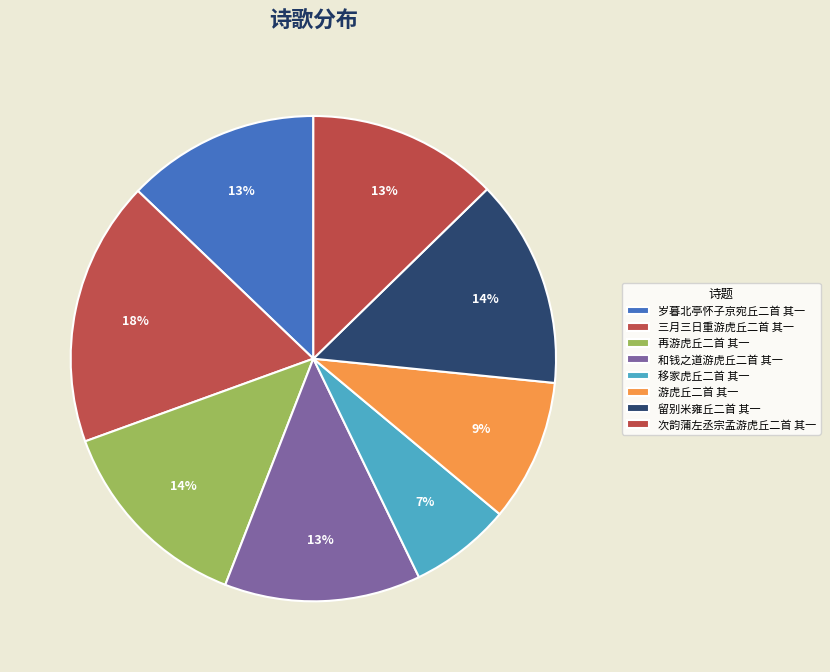

To the nearest percent, what is the average slice percentage?

12%